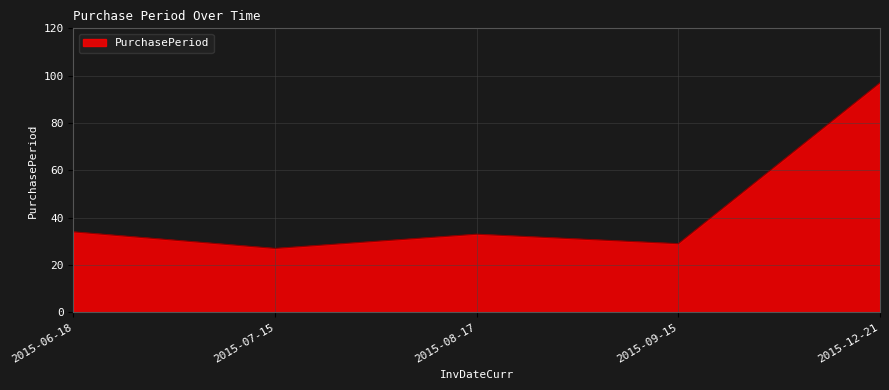

What is the average value?

44